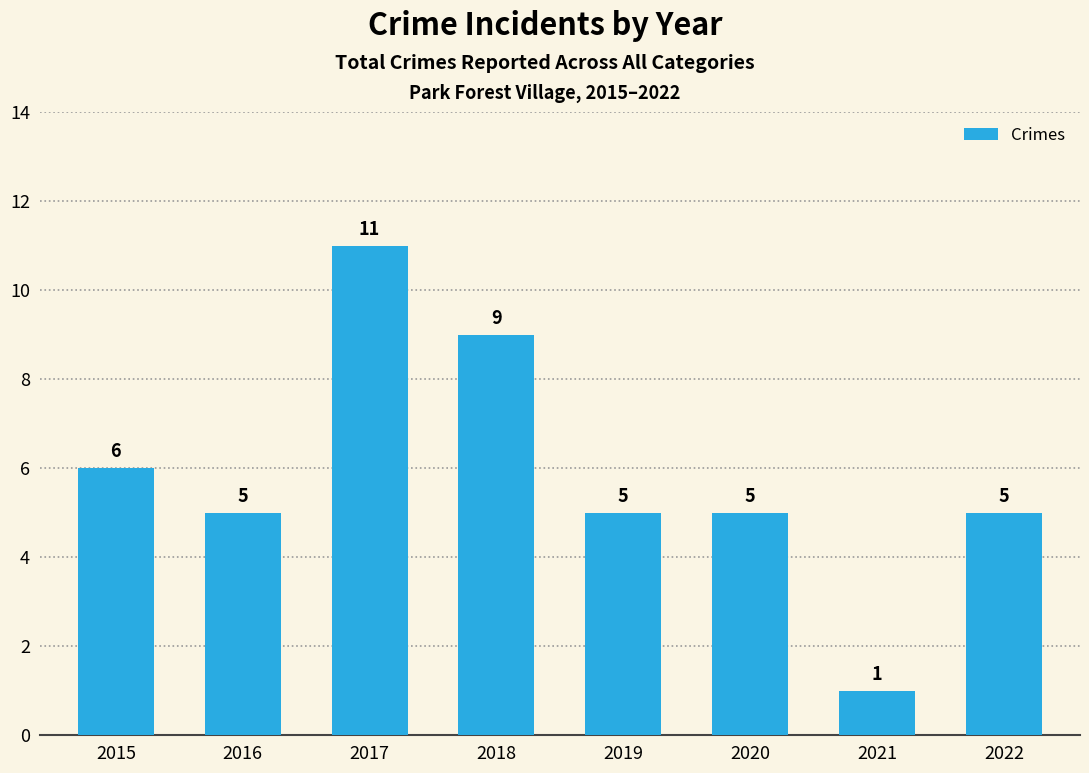

What is the greatest value displayed?

11